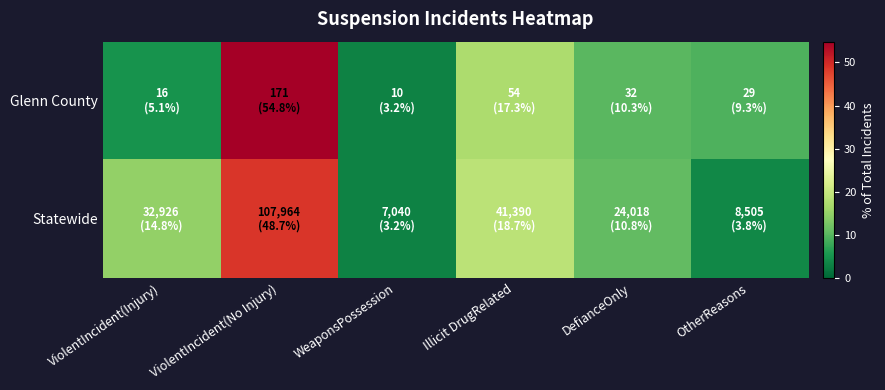

Between DefianceOnly and WeaponsPossession, which is larger?

DefianceOnly